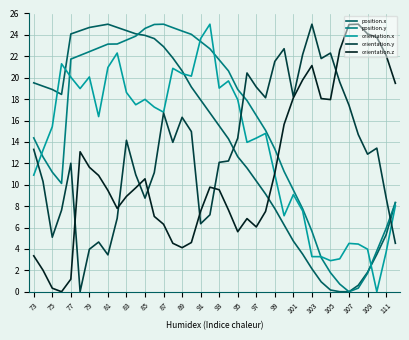

True or false: orientation.y and position.x intersect in this chart.

True